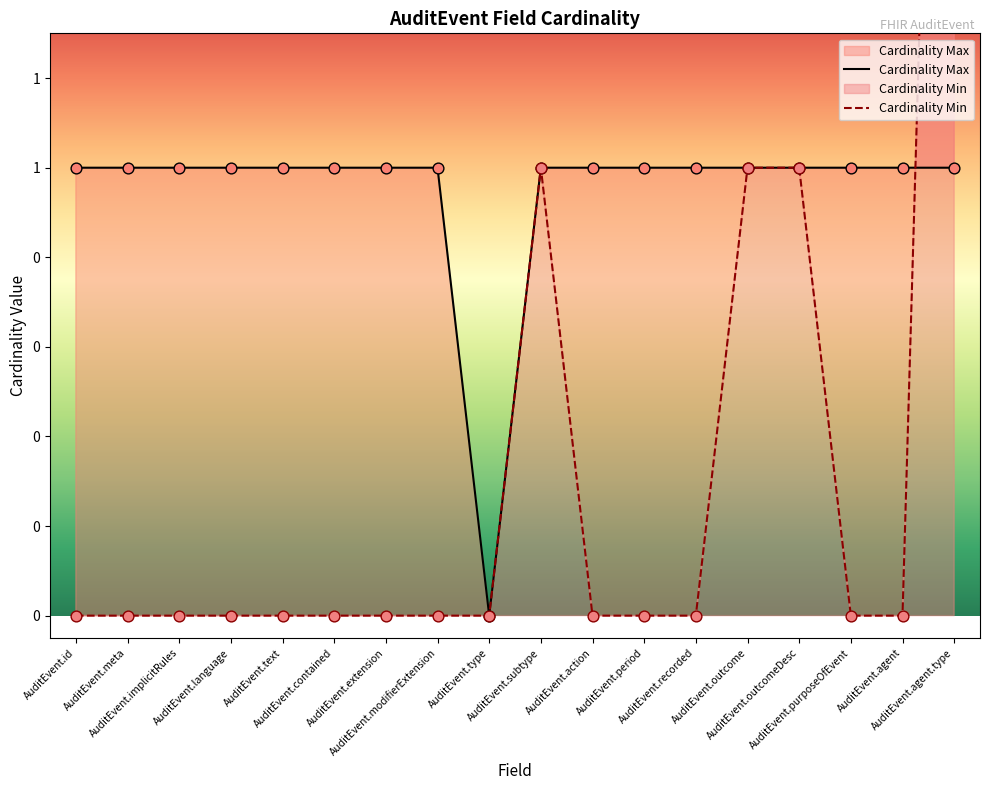

What is the total value across all series at AuditEvent.implicitRules?

1